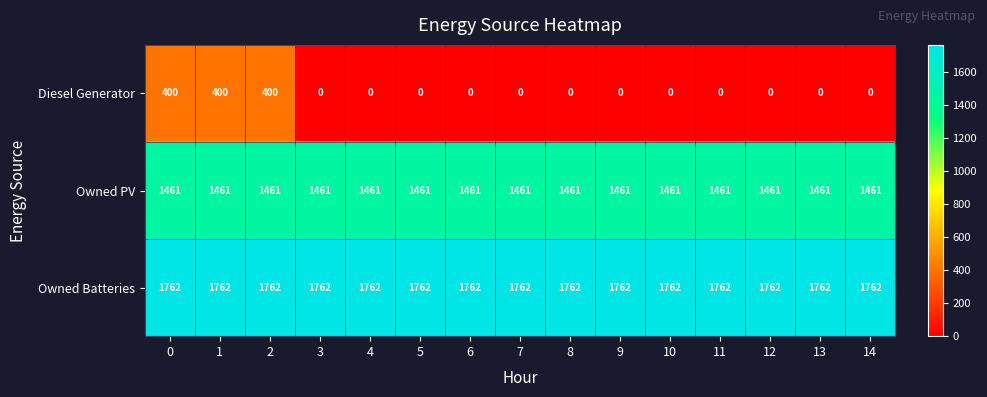

Is it true that Owned Batteries equals 1762 at 9?

True